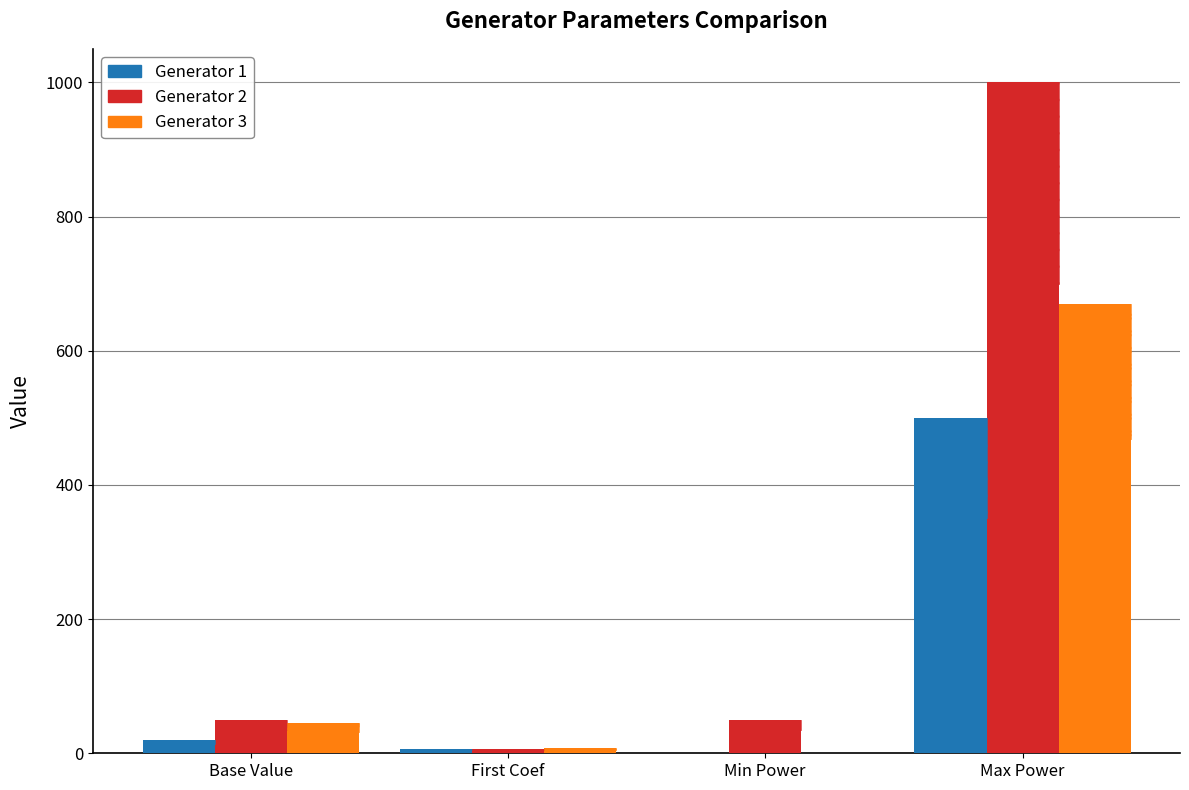

What is the total value across all series at Min Power?

50